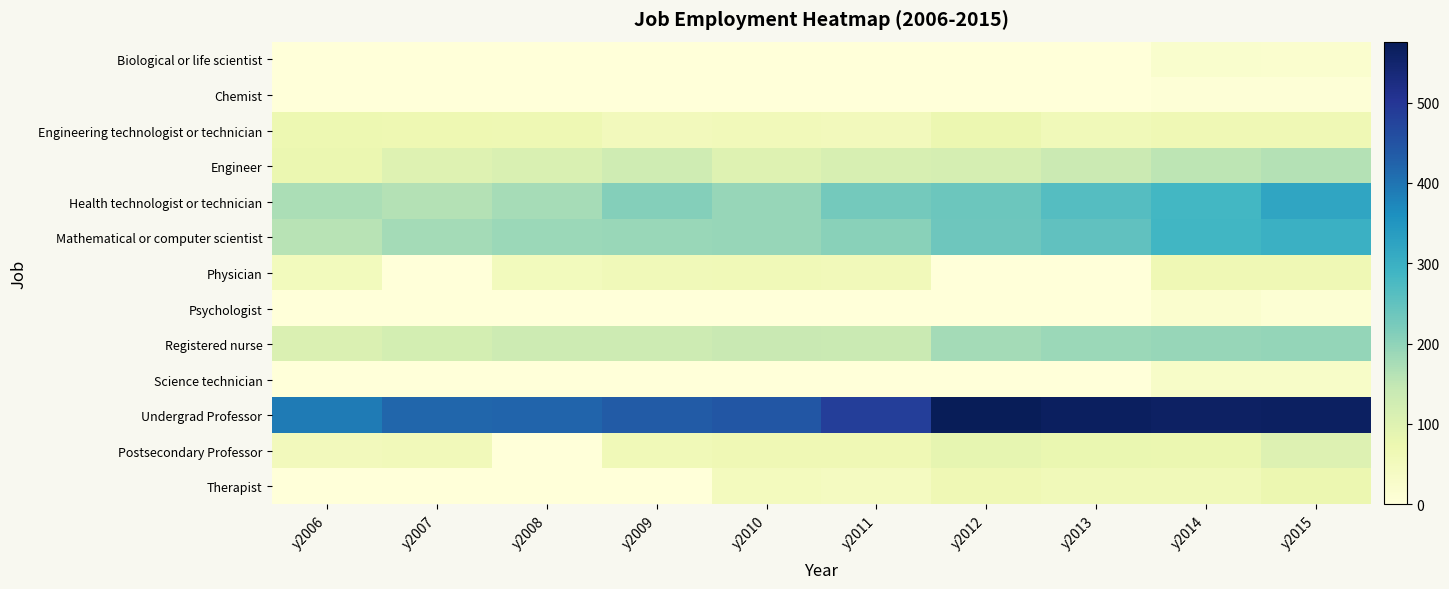

At how many categories does at least one series exceed 168?

10